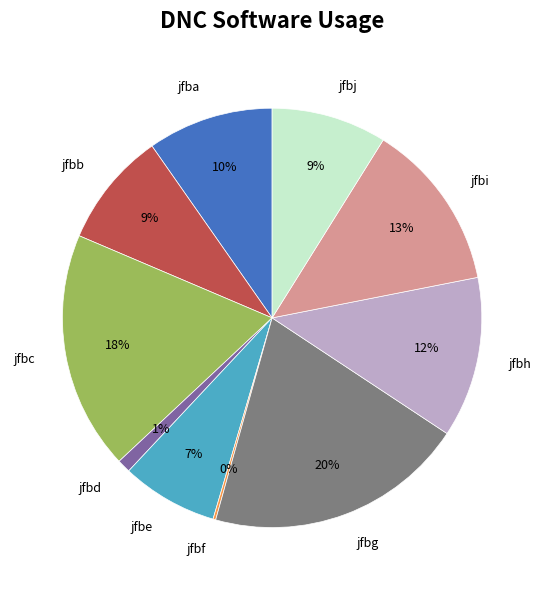

Does jfbc account for over 50% of the chart?

No